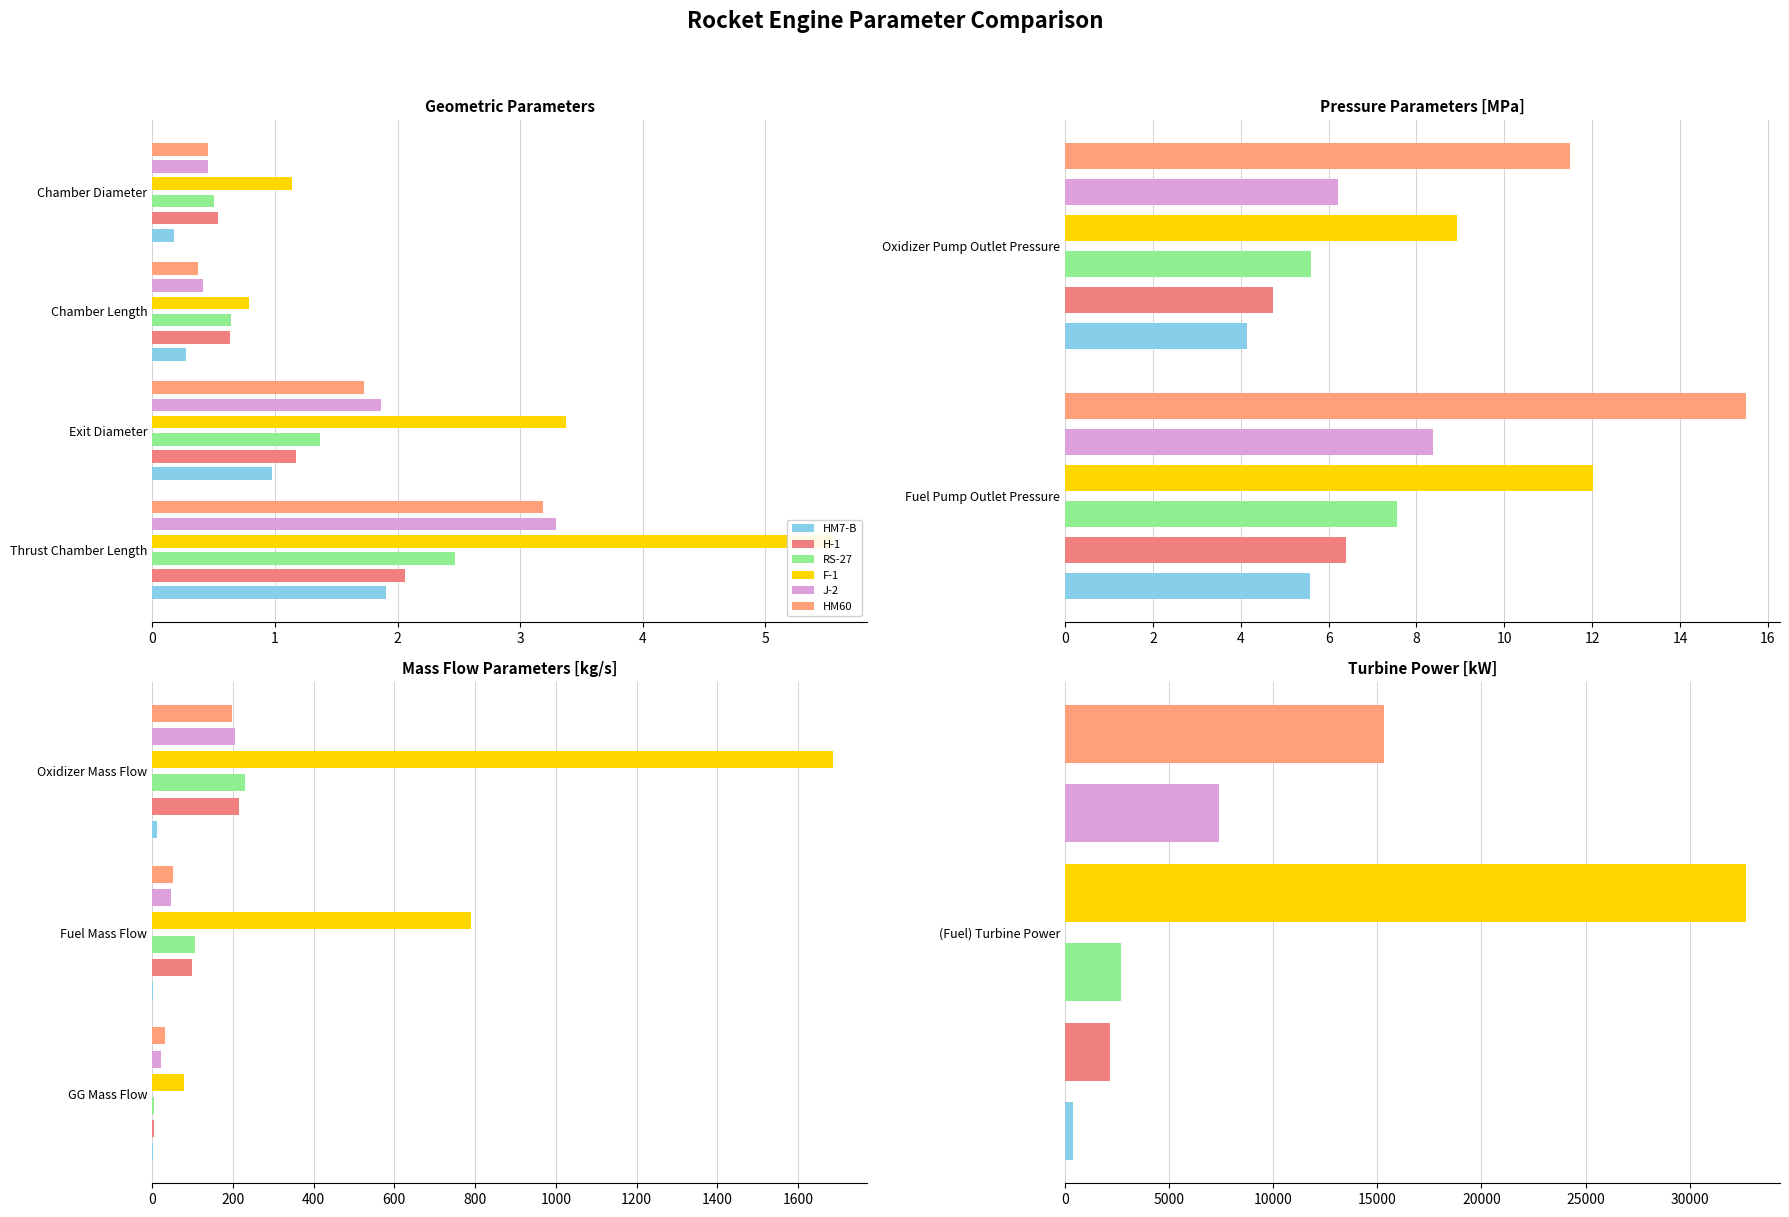

Which series has the widest spread of values?

F-1